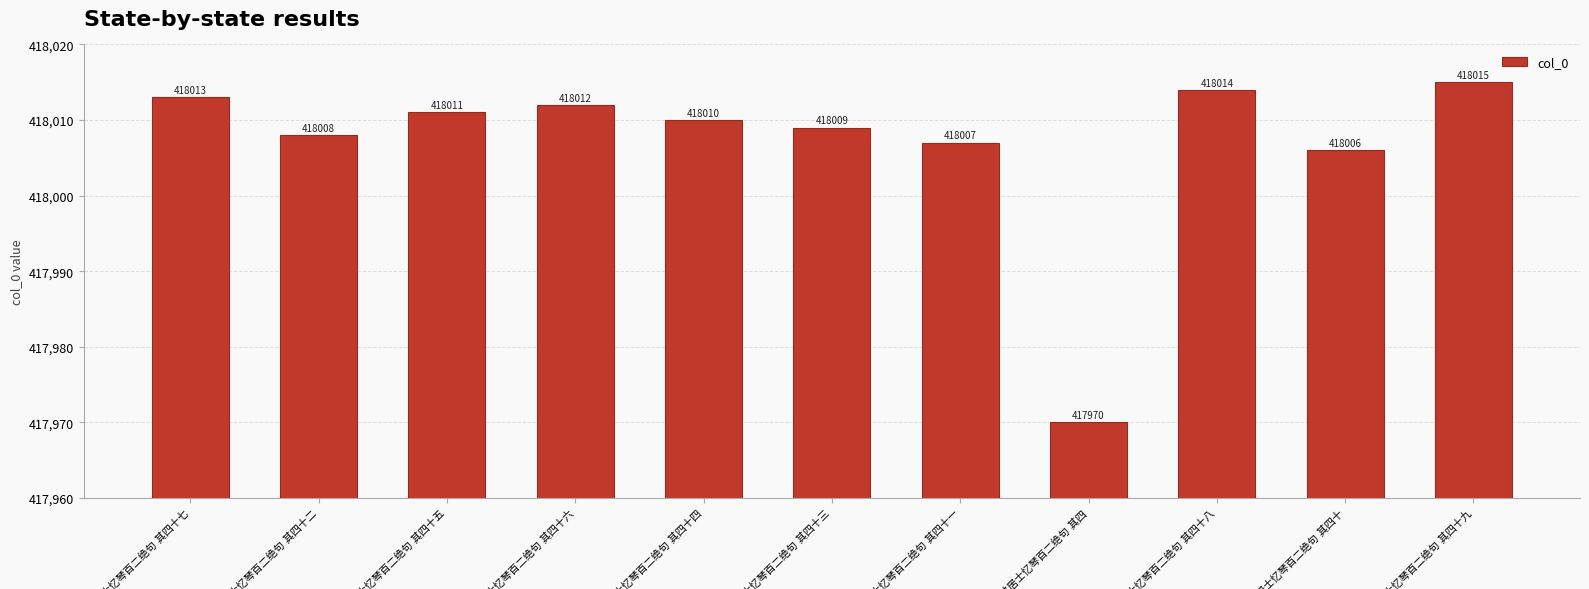

What is the value of the 9th bar from the left?

418014